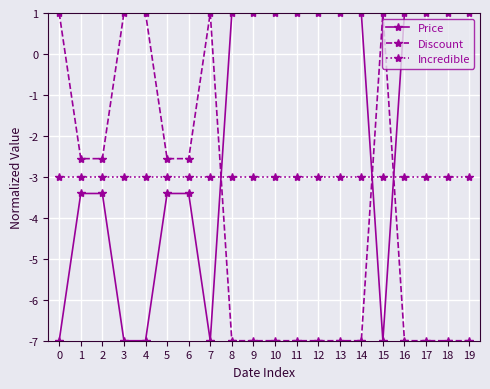

What is the average value of the Discount series?

-4.1